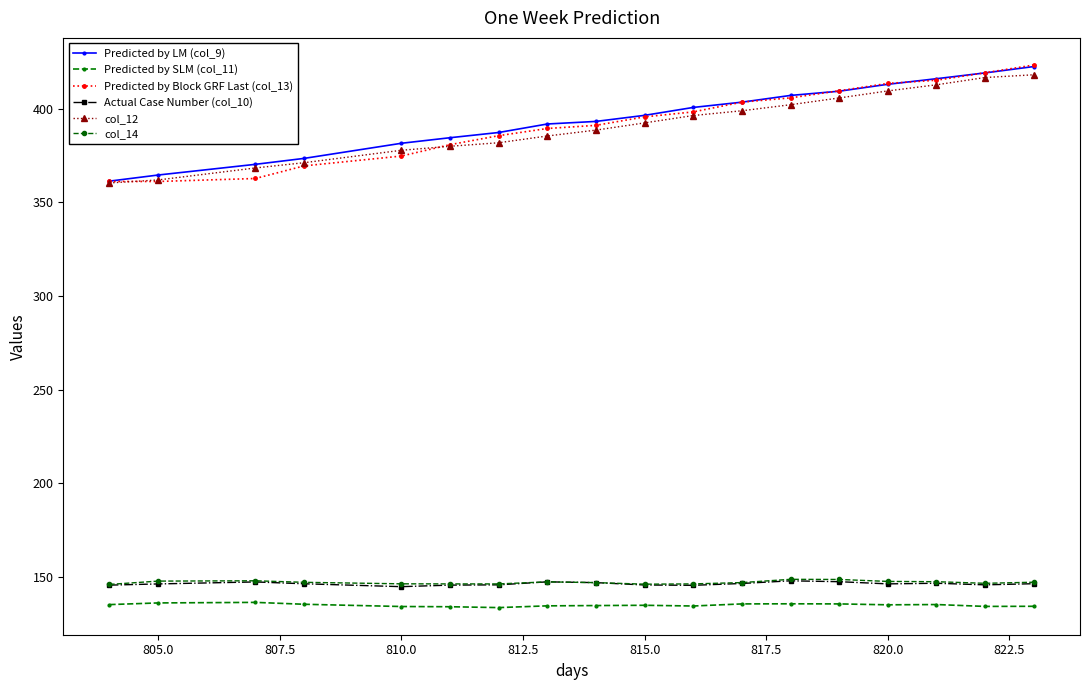

What is the value of the col_12 point at the 18th from the left?

418.2